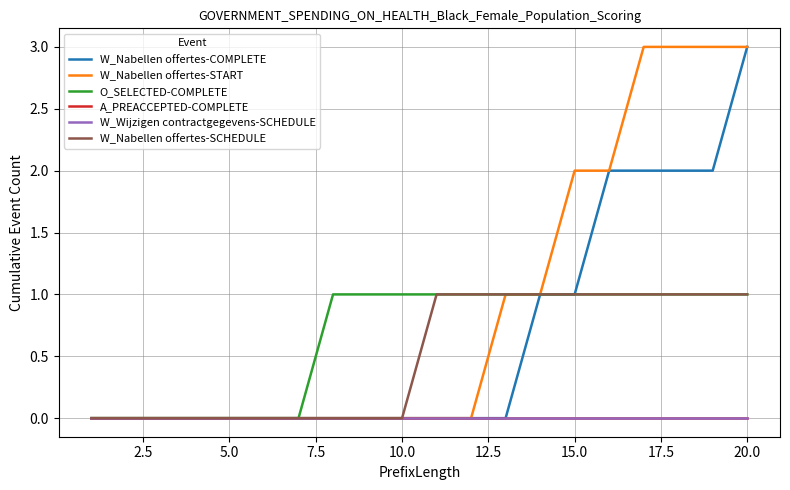

Is this an area chart (filled region under the line)?

No